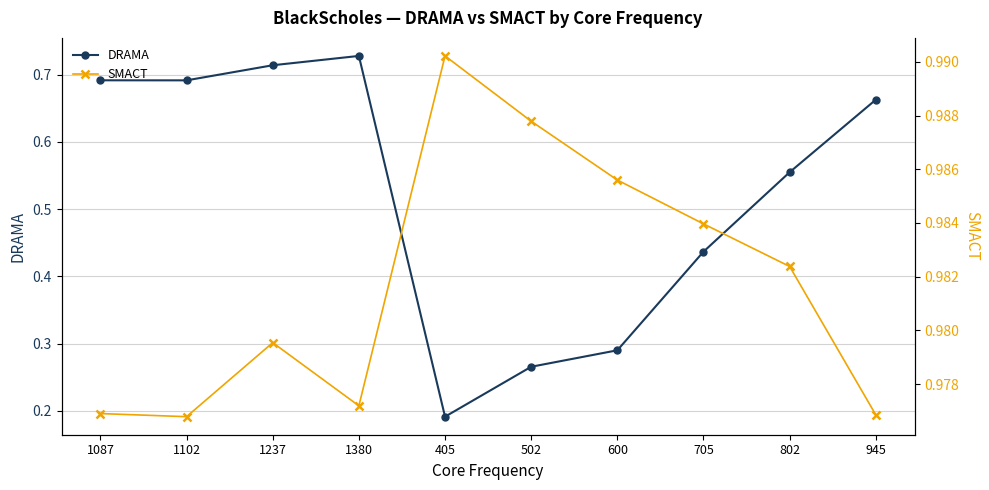

True or false: SMACT and DRAMA cross at least once.

False